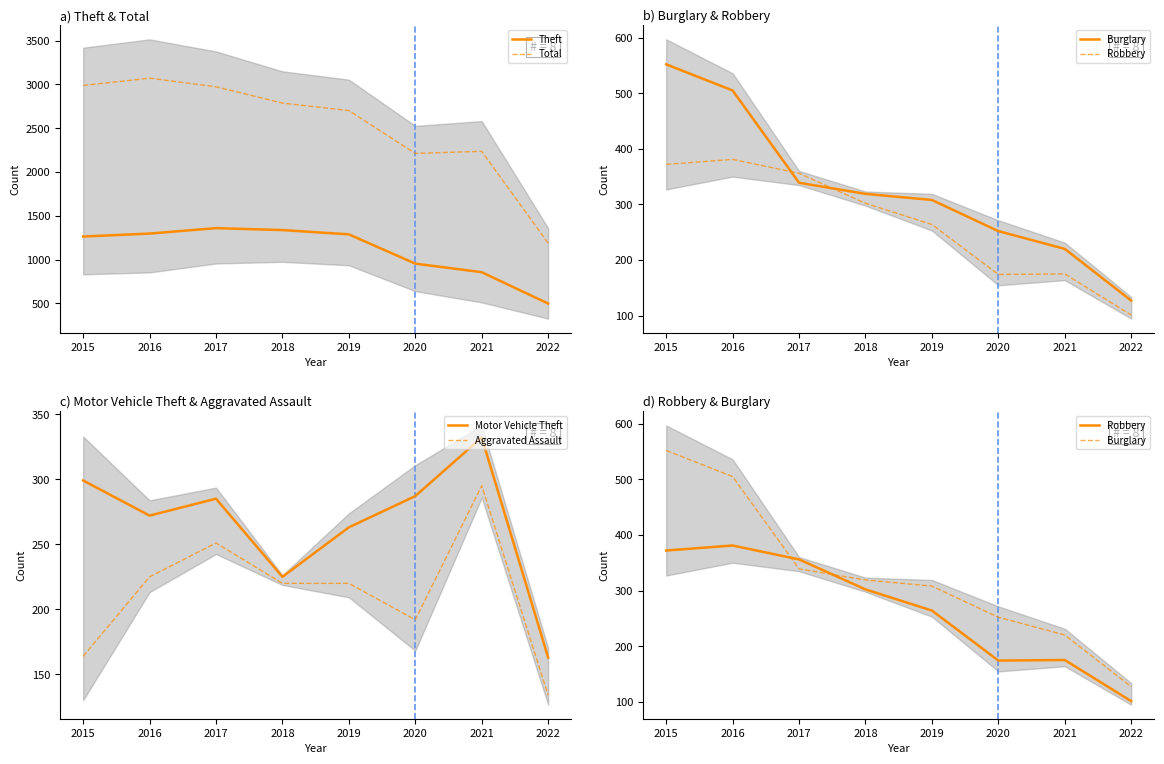

The Robbery series shows 122 at 2019. True or false?

False